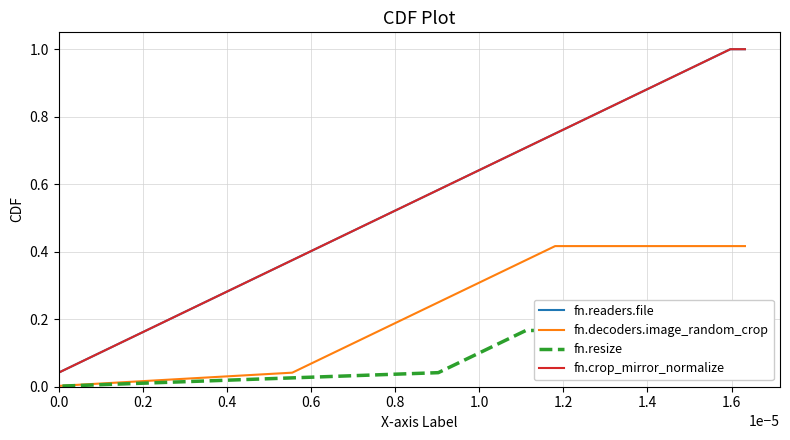

The Node 10 (partial-a) series shows 0 at 3. True or false?

False